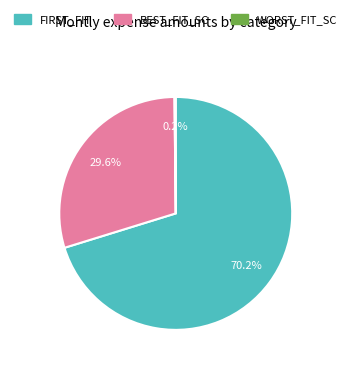

To the nearest percent, what is the combined percentage of FIRST_FIT and BEST_FIT_SC?

100%